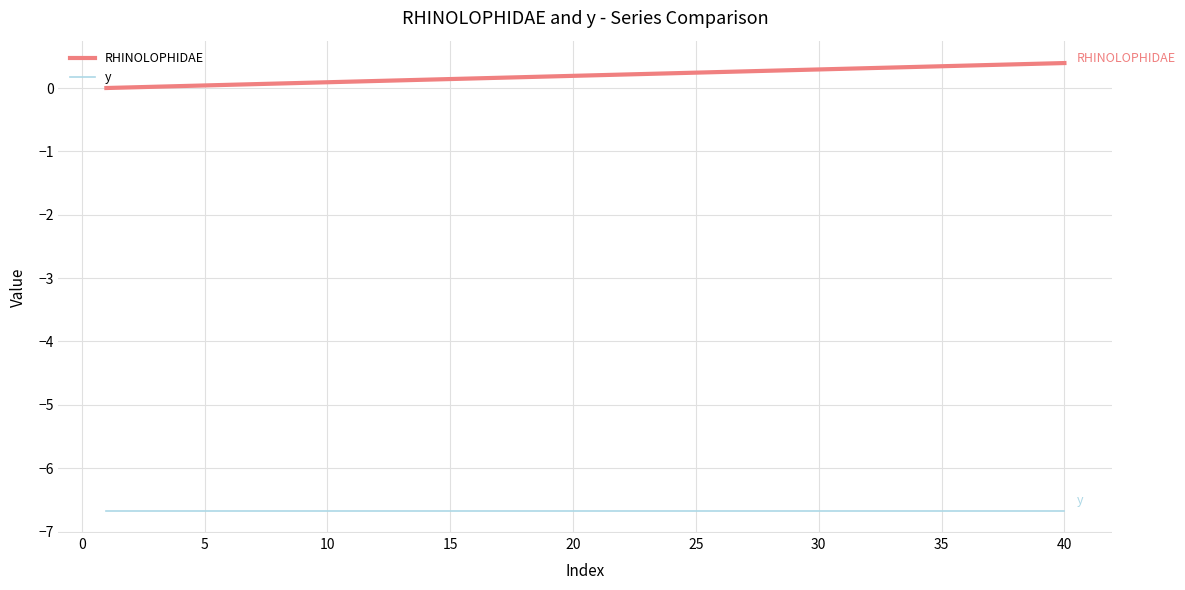

Which series has the largest total across all categories?

RHINOLOPHIDAE